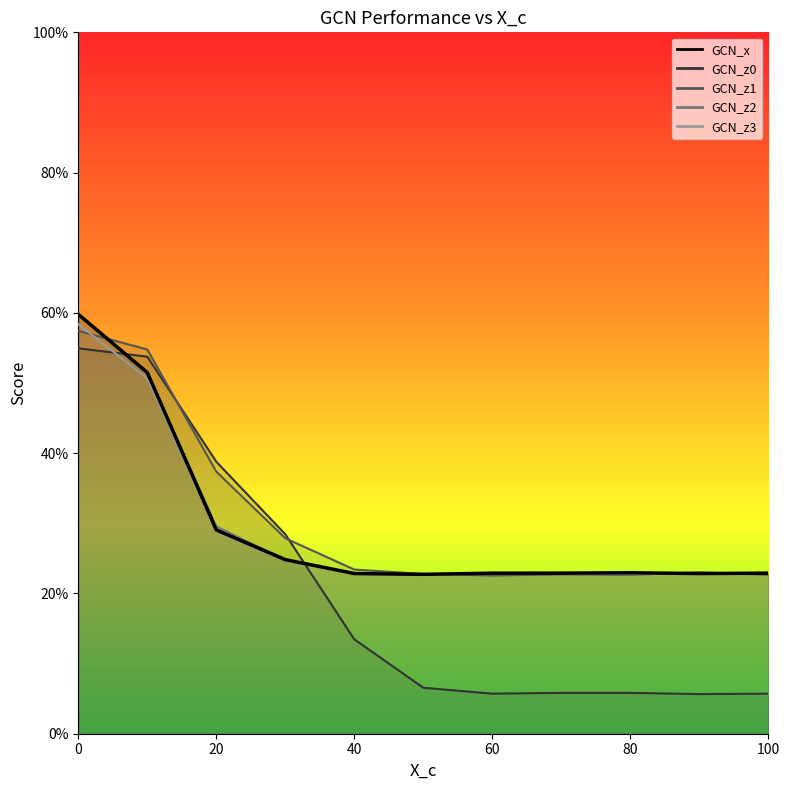

Is this an area chart (filled region under the line)?

No